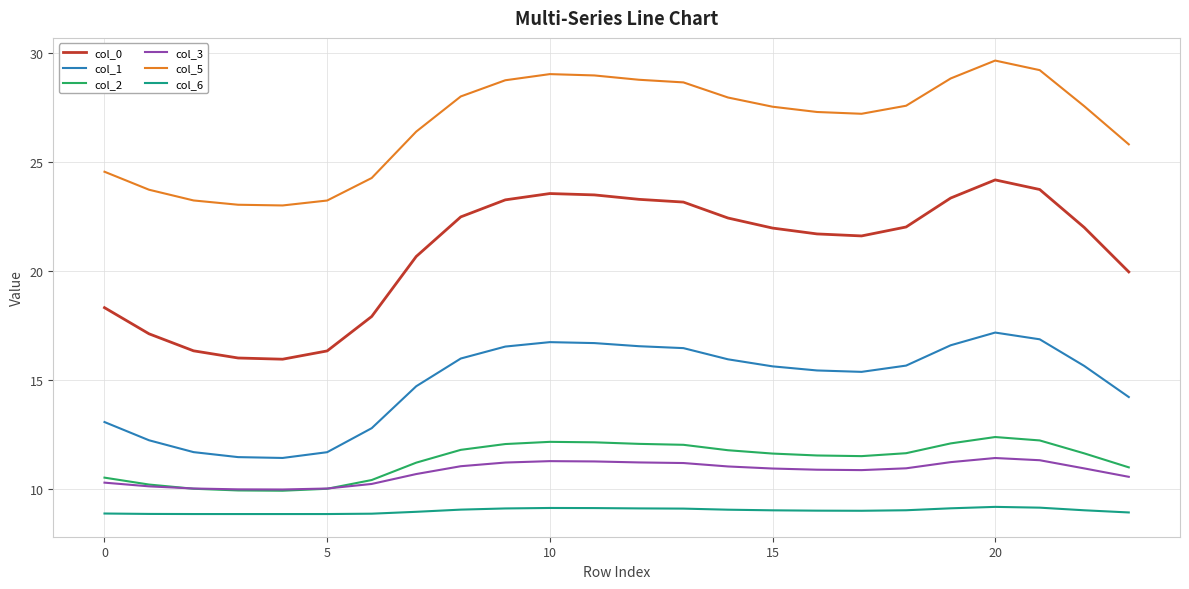

Which series has the largest total across all categories?

col_5